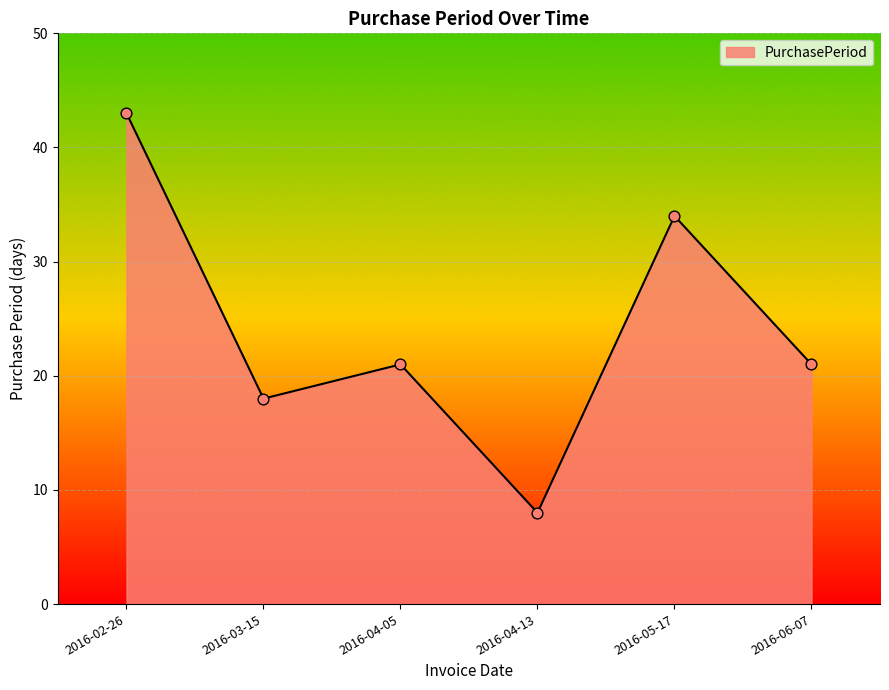

What is the ratio of the value at 2016-02-26 to the value at 2016-03-15?

2.4